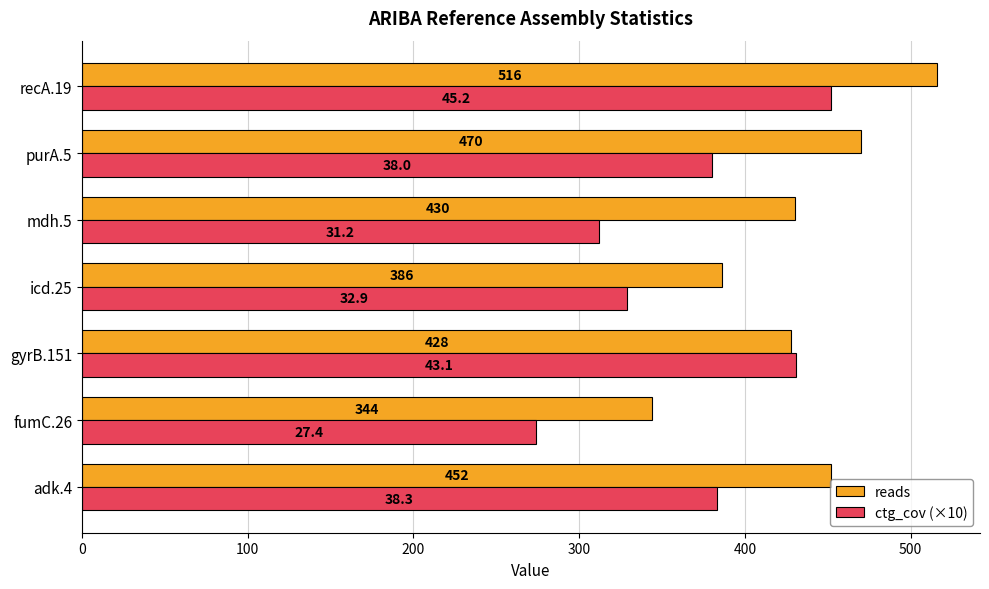

What is the total value across all series at mdh.5?

742